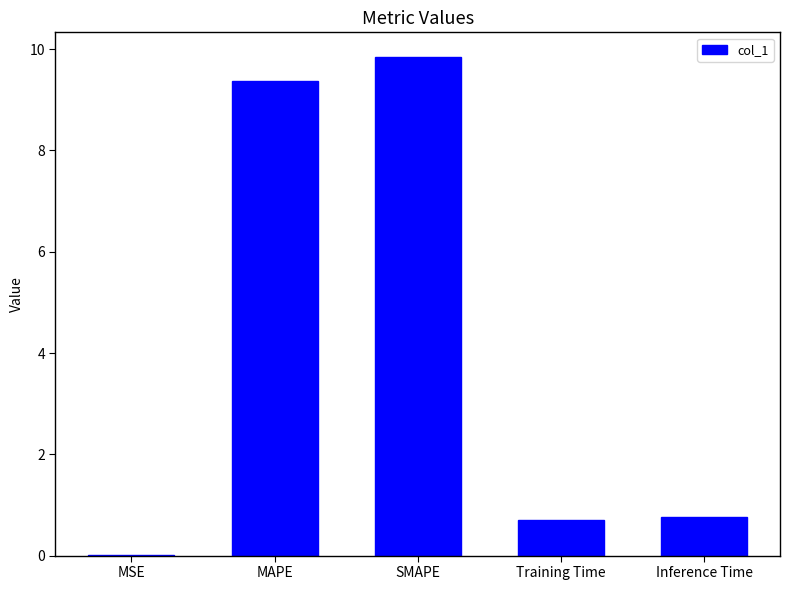

The chart shows a value of 9.8 at SMAPE. True or false?

True